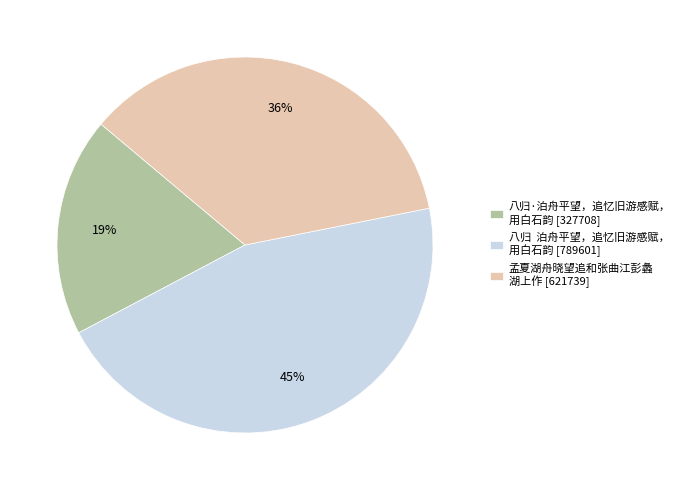

The 八归·泊舟平望，追忆旧游感赋， 用白石韵 [327708] slice represents 19% of the pie. True or false?

True